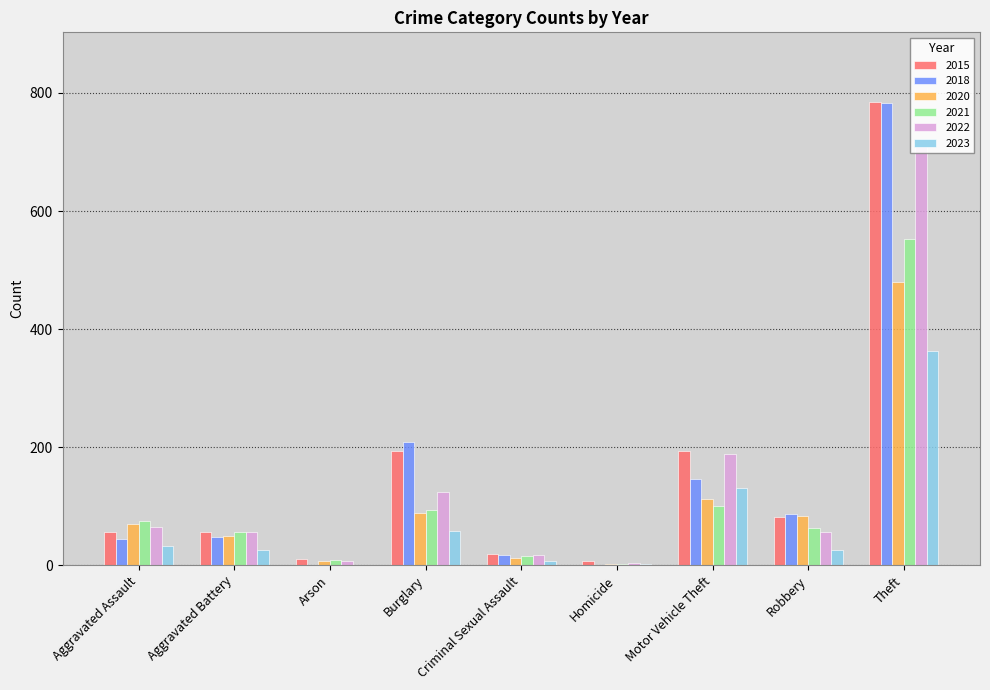

What is the sum of all 2023 values?

645